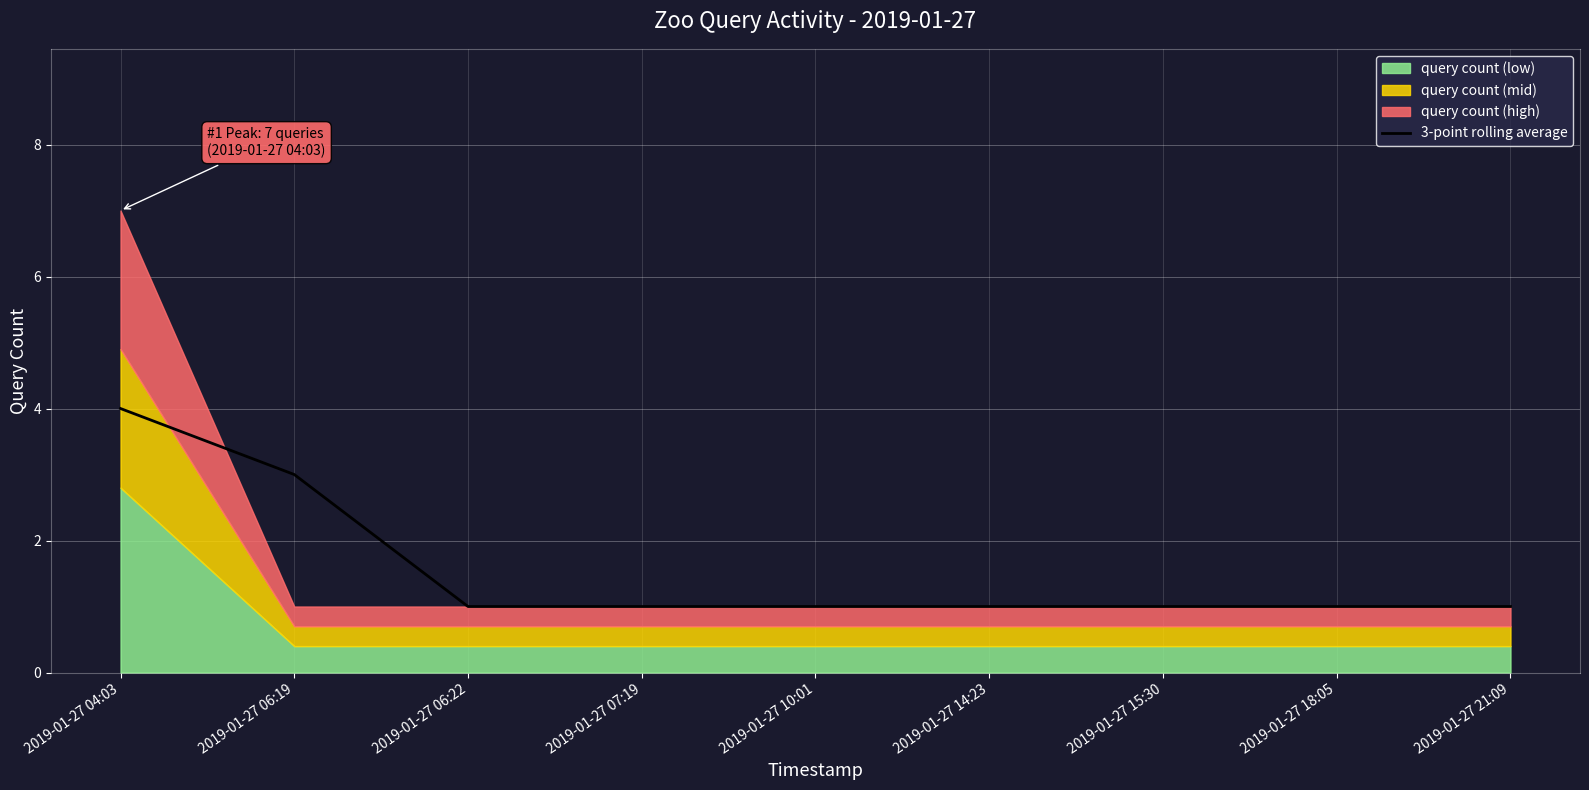

Rank the categories by value from lowest to highest.

2019-01-27 06:22, 2019-01-27 07:19, 2019-01-27 10:01, 2019-01-27 14:23, 2019-01-27 15:30, 2019-01-27 18:05, 2019-01-27 21:09, 2019-01-27 06:19, 2019-01-27 04:03